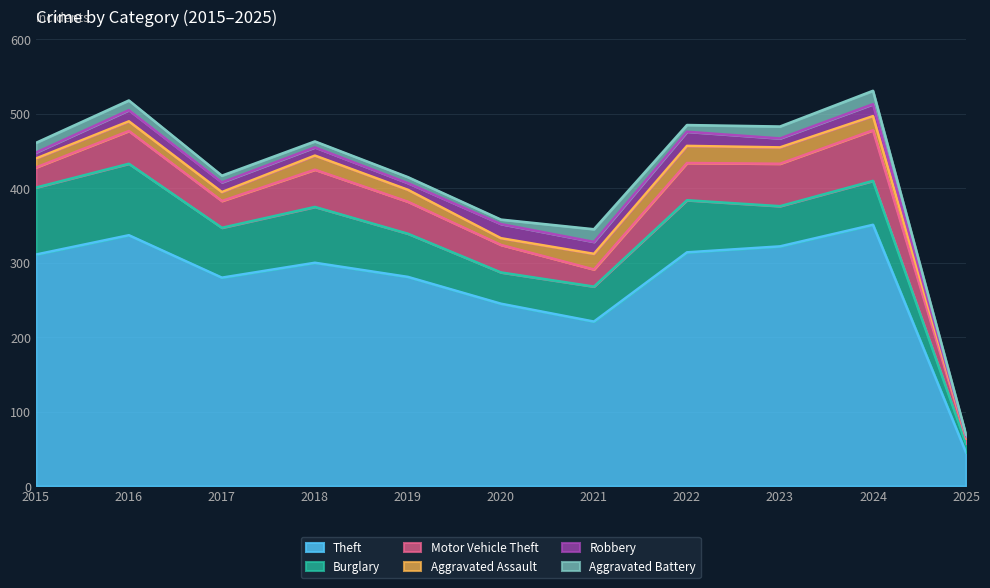

True or false: Motor Vehicle Theft and Robbery cross at least once.

False